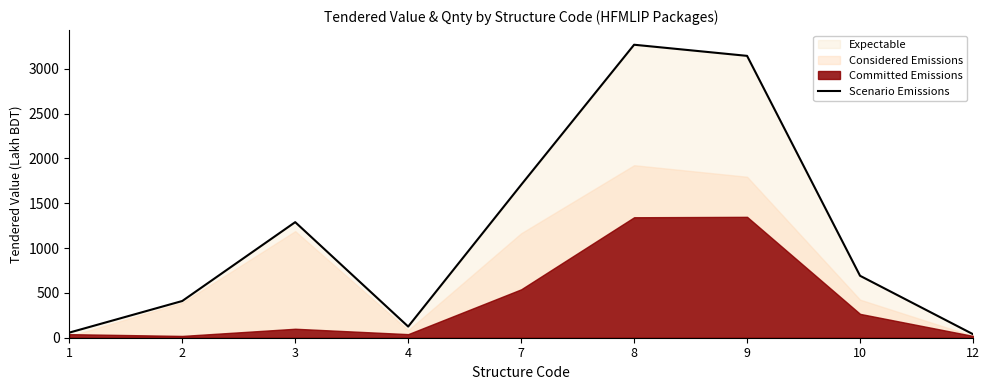

What is the value of the 3rd point from the left?

1289.2